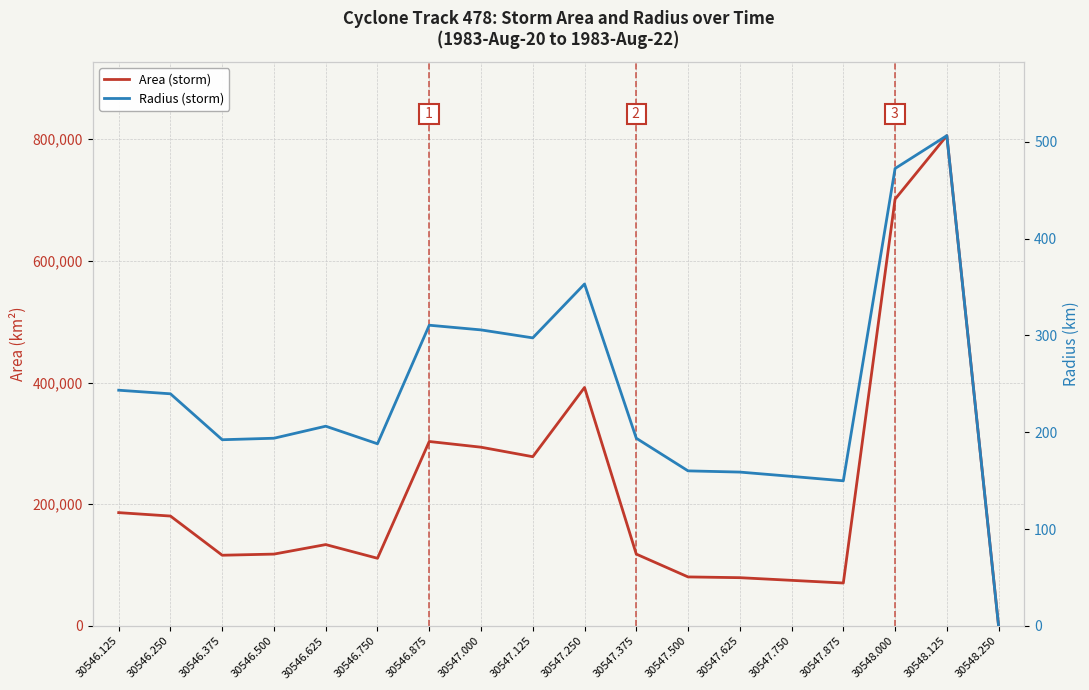

Rank the categories by Area (storm) value from highest to lowest.

30548.125, 30548.000, 30547.250, 30546.875, 30547.000, 30547.125, 30546.125, 30546.250, 30546.625, 30546.500, 30547.375, 30546.375, 30546.750, 30547.500, 30547.625, 30547.750, 30547.875, 30548.250